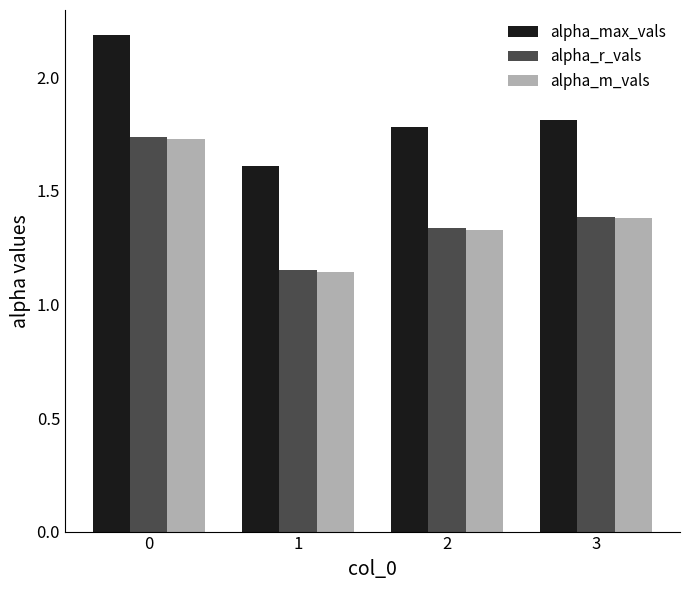

How many alpha_m_vals values are between 1 and 2?

4